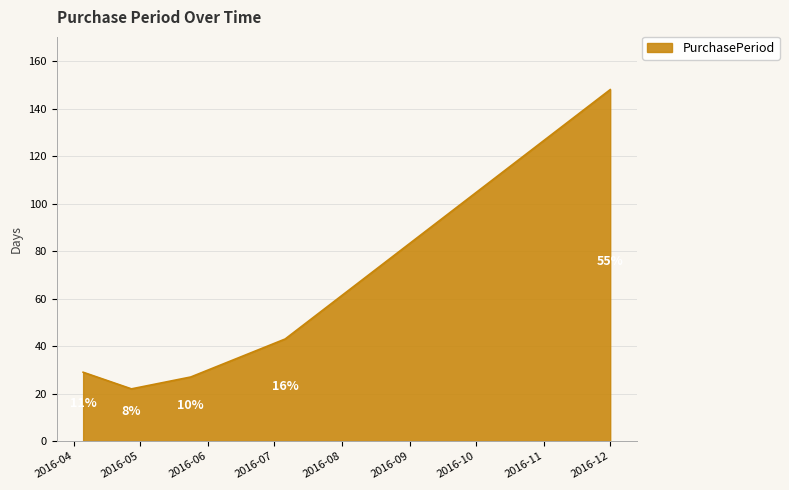

What is the average value?

54